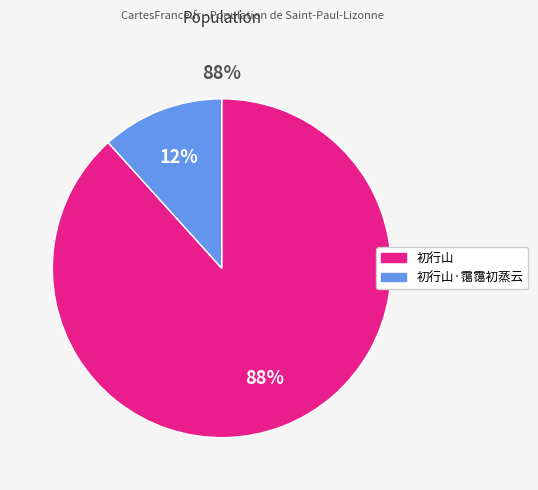

Combined, what portion of the pie is 初行山·霭霭初蒸云 and 初行山?

100.0%